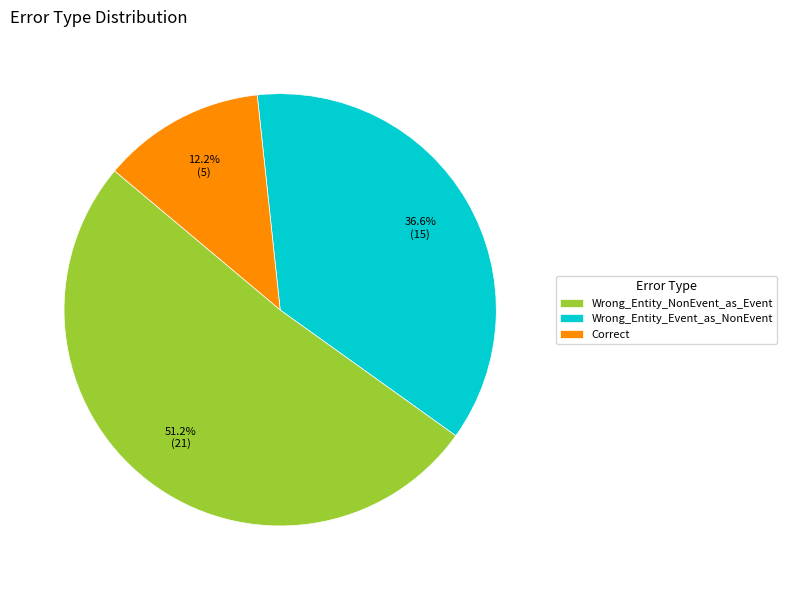

What percentage is the Wrong_Entity_Event_as_NonEvent slice, to the nearest percent?

37%